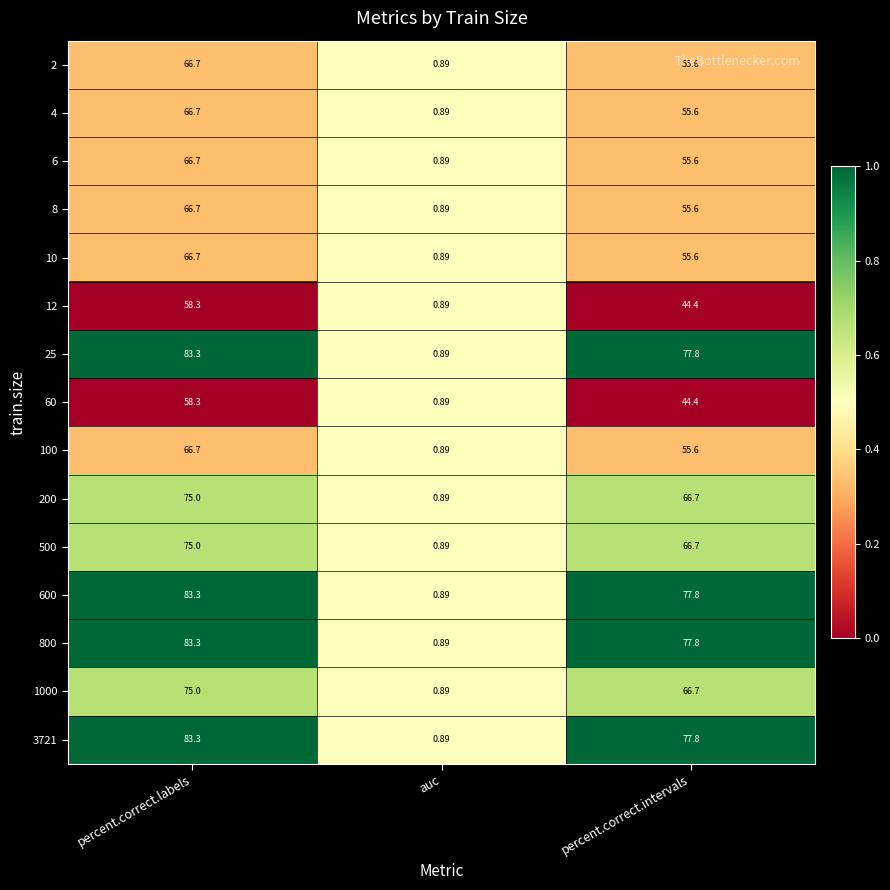

Where is 3721 nearest to the value 42?

percent.correct.intervals